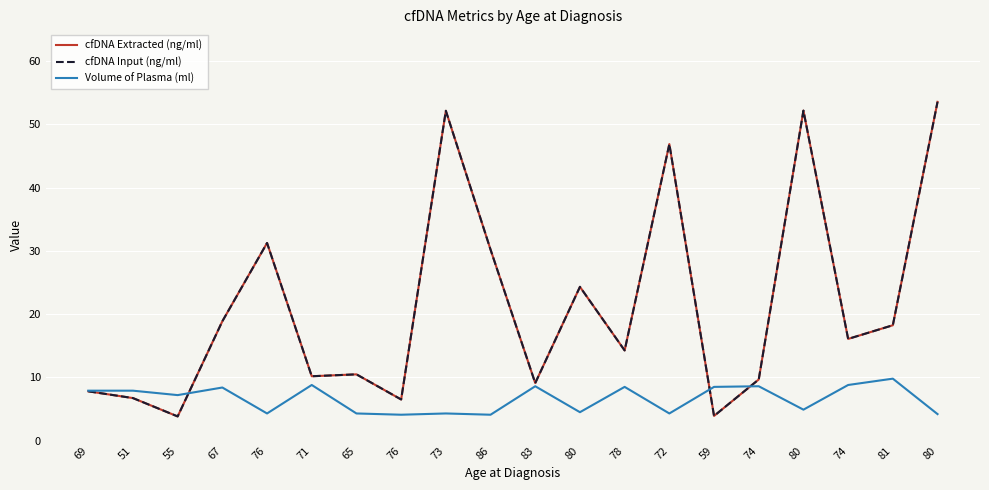

Does the chart display data point markers on the line(s)?

No